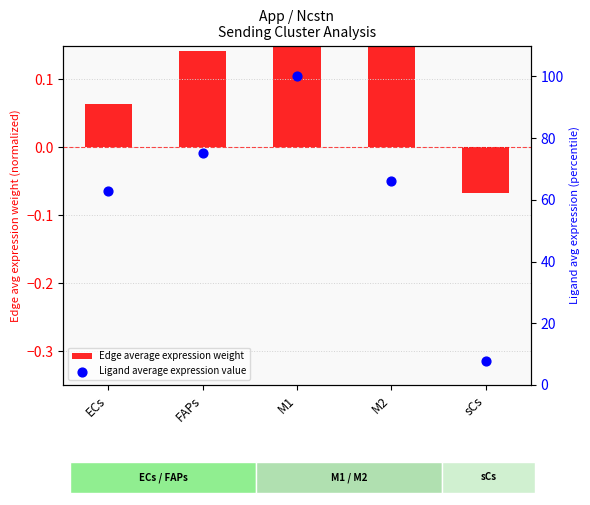

Is the value of Edge average expression weight at M2 greater than the value of Ligand average expression value at M1?

No